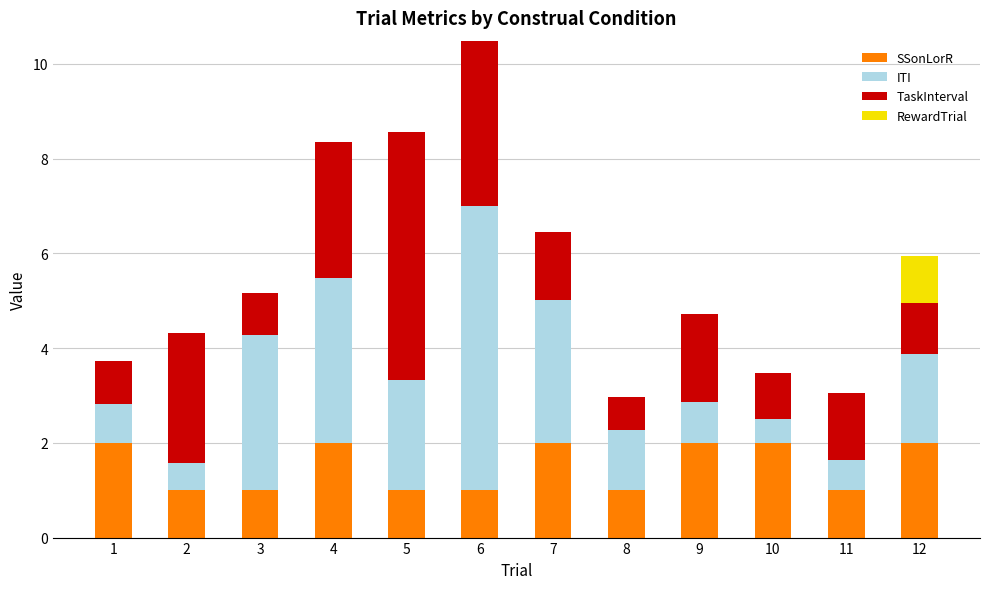

Is it true that SSonLorR equals 1.0 at 2?

True